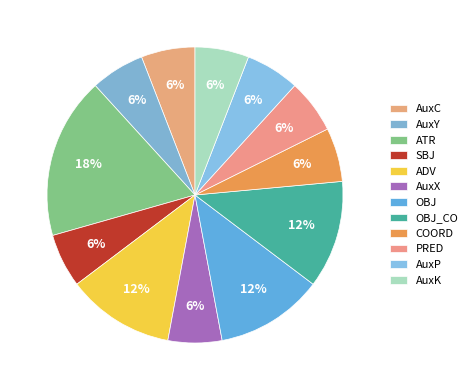

What is the total percentage of AuxX and AuxY?

11.8%